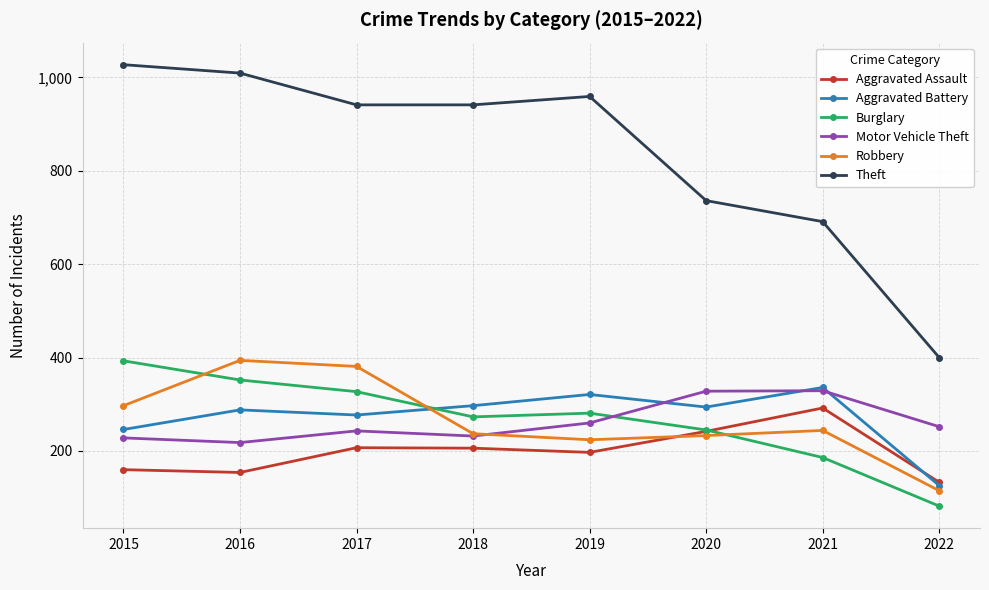

True or false: Motor Vehicle Theft and Aggravated Assault intersect in this chart.

False